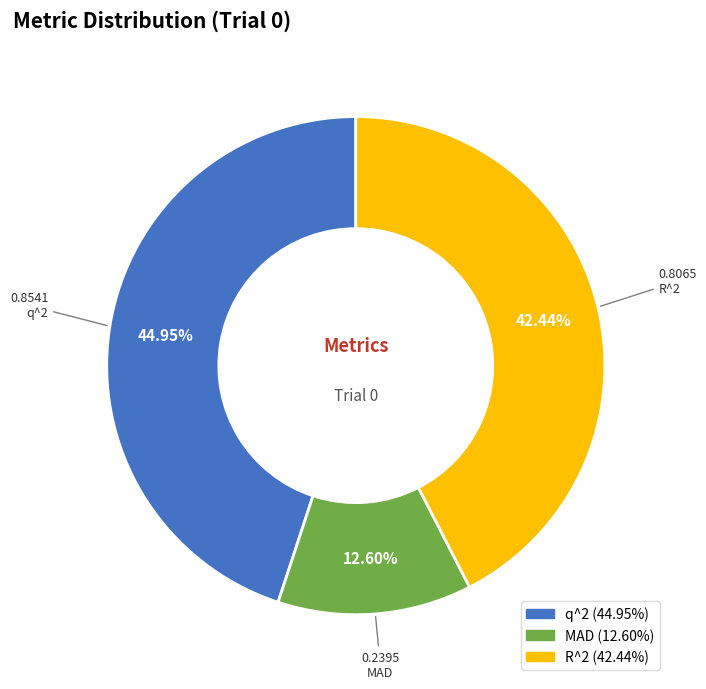

What portion of the pie excludes MAD?

87.4%